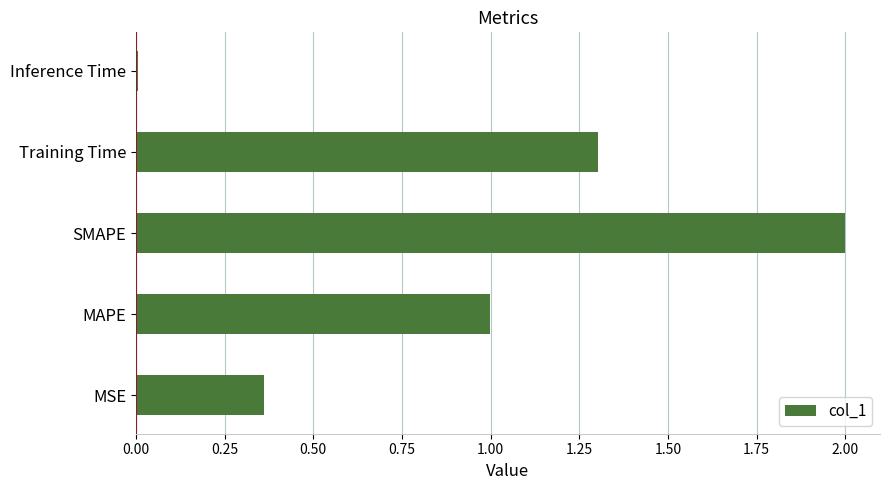

Count the number of categories in the chart.

5